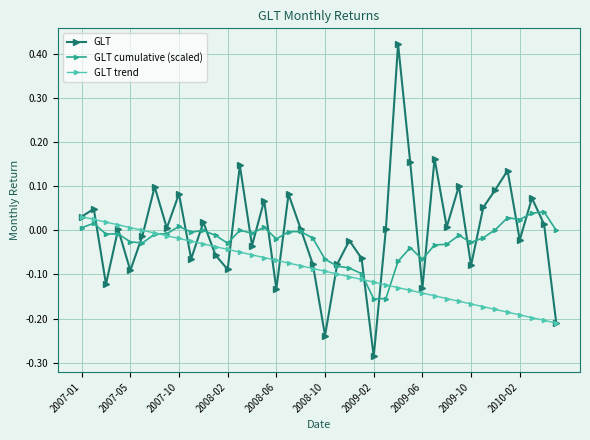

List the series in order of their overall mean, highest first.

GLT, GLT cumulative (scaled), GLT trend